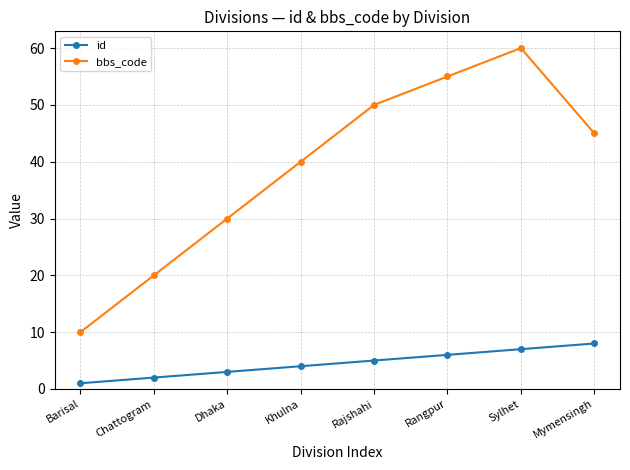

Between Barisal and Chattogram, which series saw the biggest shift?

bbs_code